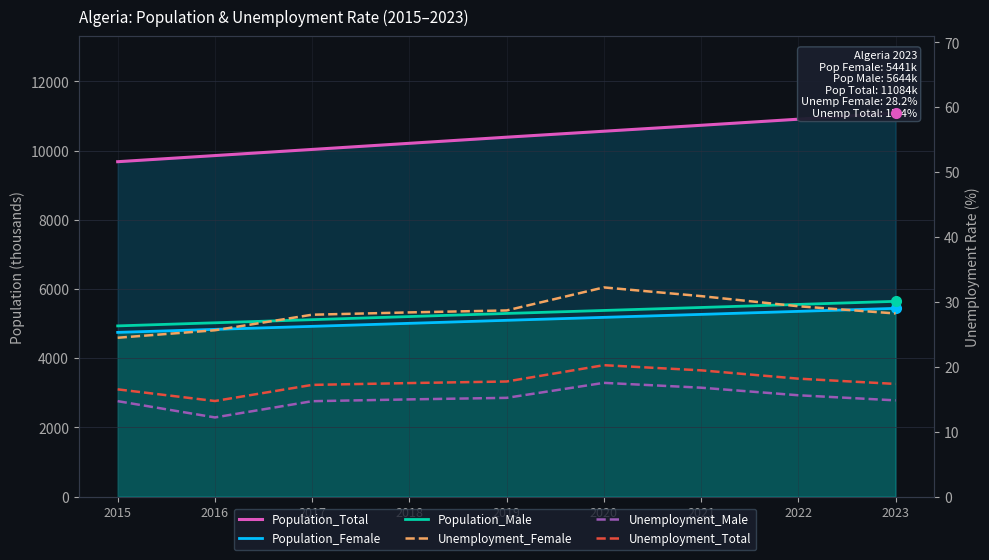

What is the spread (max minus min) of values at 2019?

10372.9